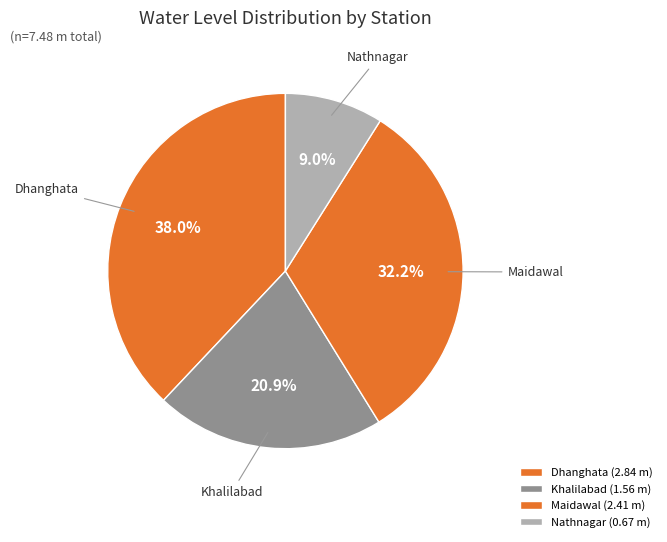

How many slices are in this pie chart?

4